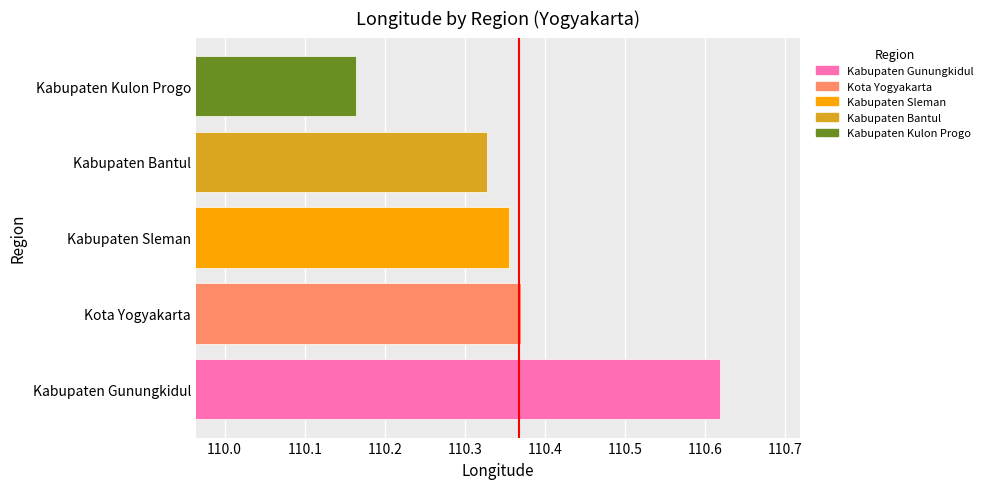

Reading left to right, what are all the values shown in this chart?

110.6	110.4	110.4	110.3	110.2